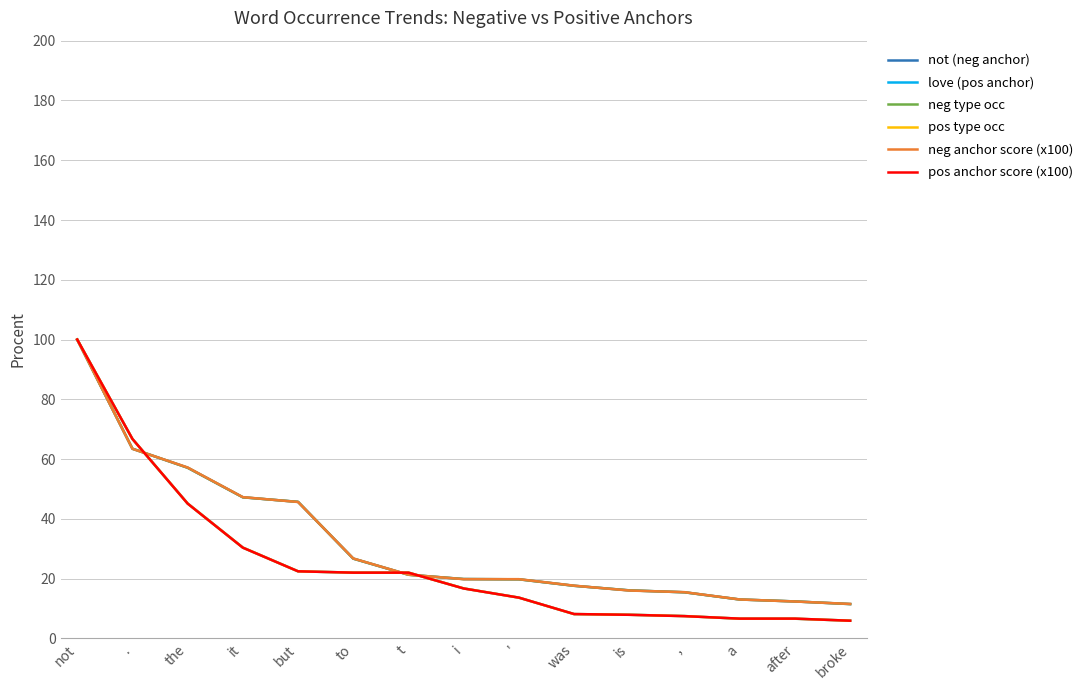

What is the label of the 10th point from the left?

was